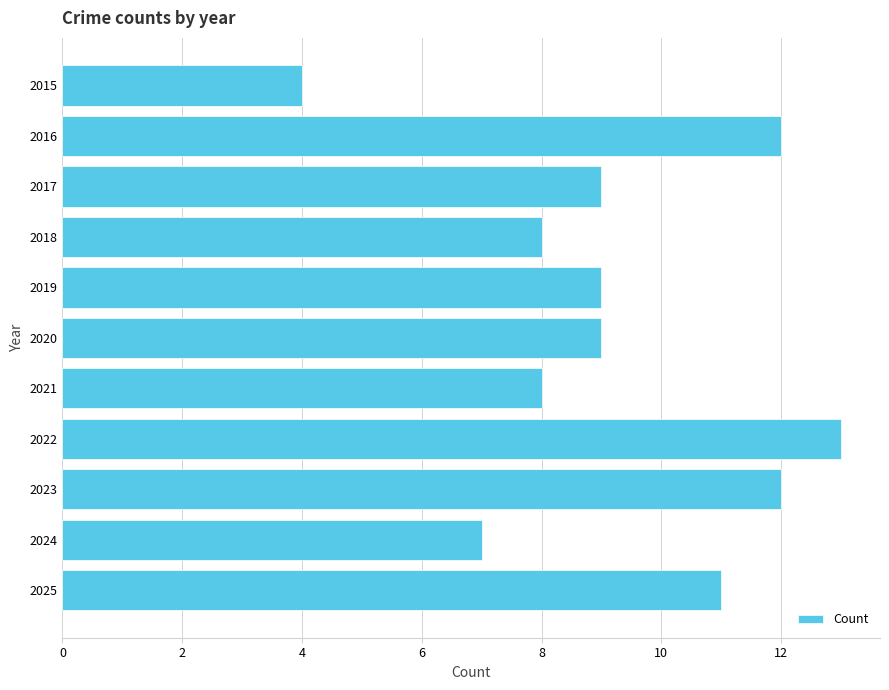

What is the value of the 5th bar from the top?

9